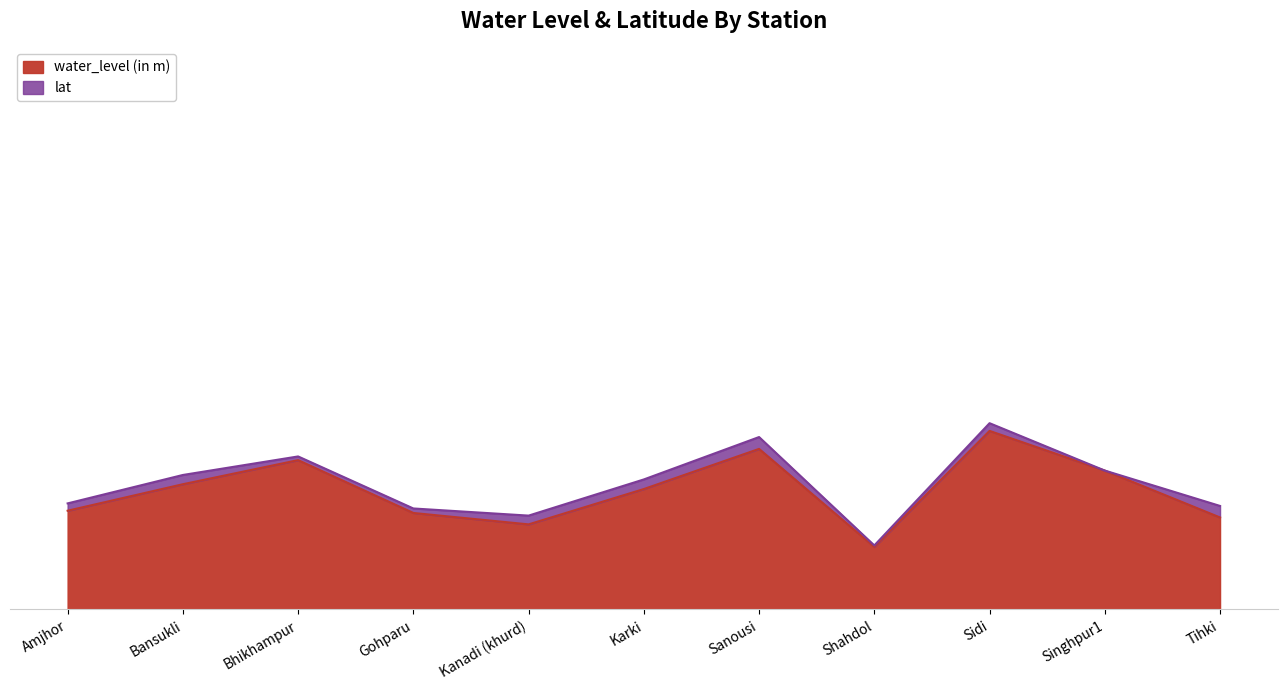

Reading left to right, list all the values displayed in this chart.

6.2	7.8	9.3	6.0	5.3	7.5	10.0	3.9	11.1	8.7	5.7